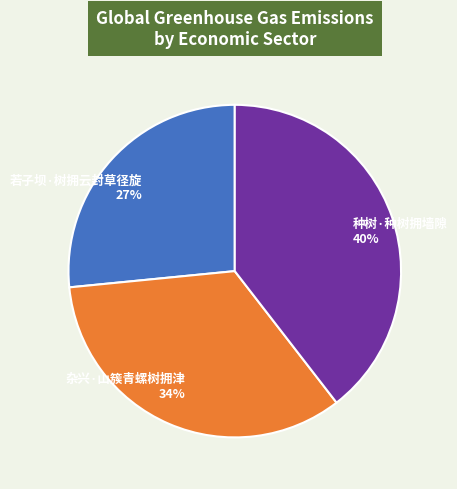

Combined, do 若子坝·树拥云封草径旋 27% and 杂兴·山簇青螺树拥津 34% account for over 50%?

Yes